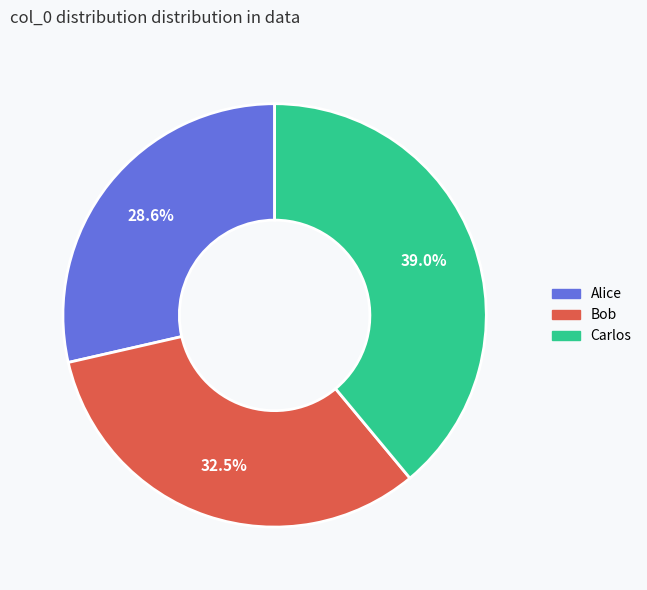

What is the largest slice in the pie chart?

Carlos